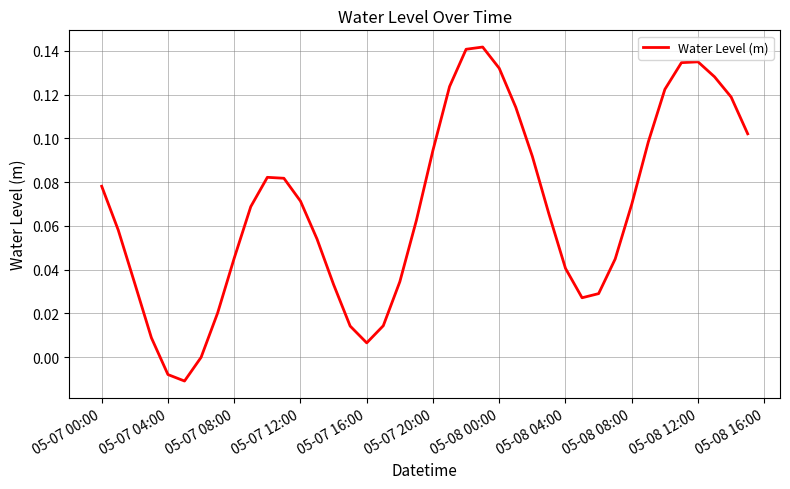

Is this an area chart (filled region under the line)?

No